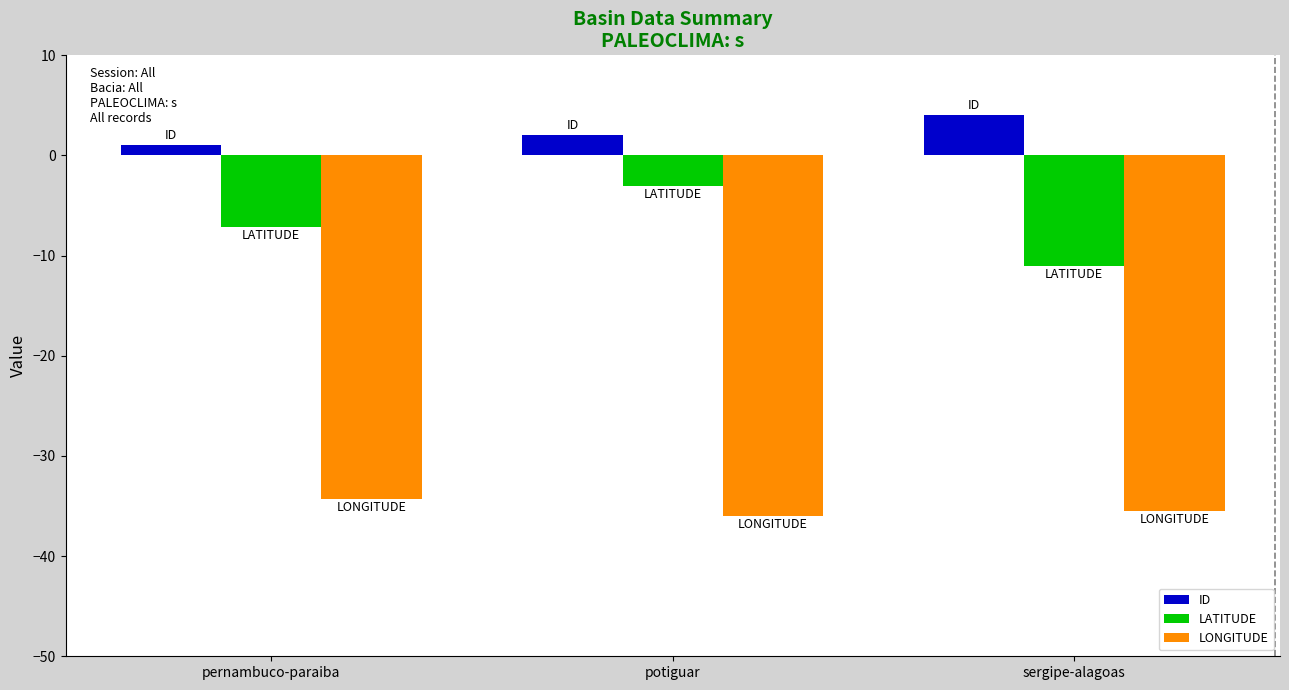

How many bars are there in total?

9